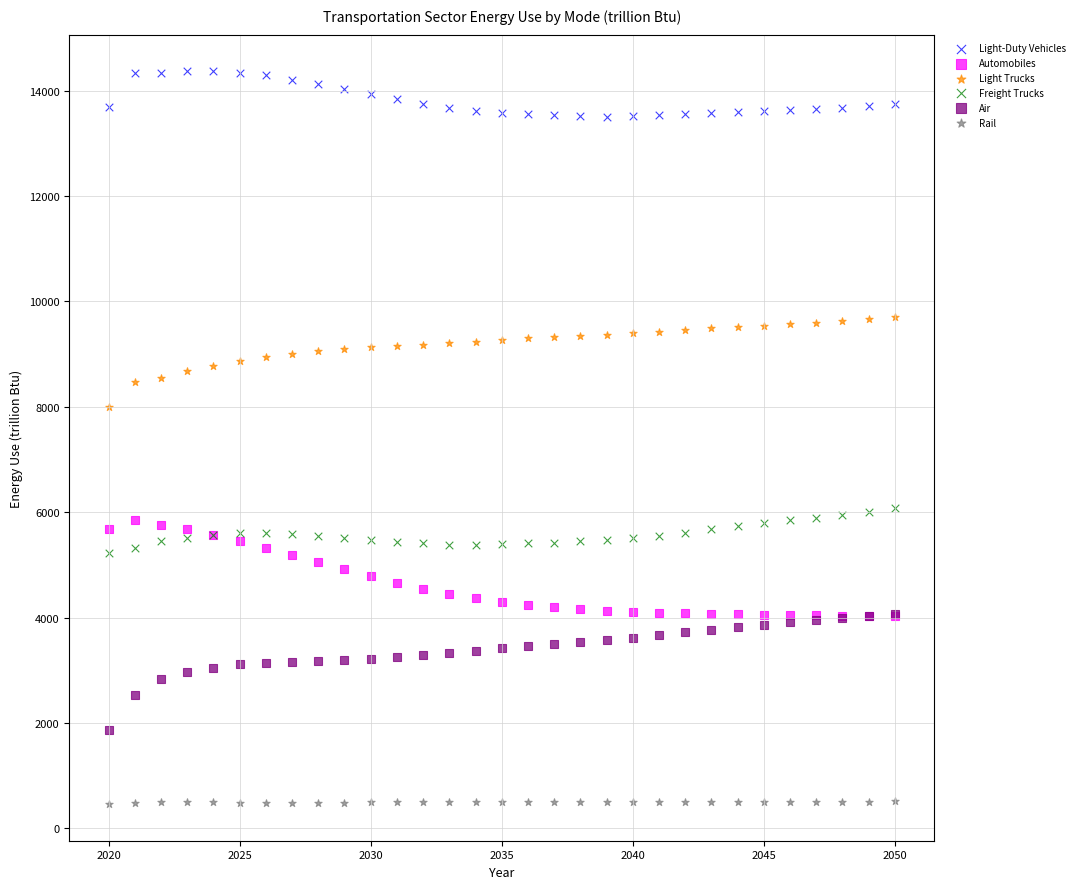

Which series reaches the minimum Y coordinate?

Rail